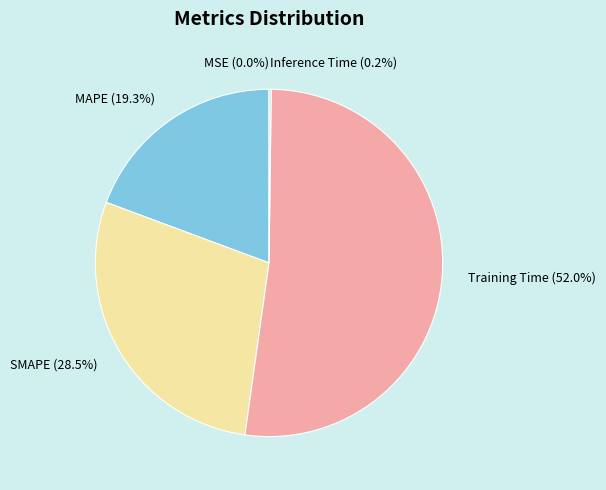

Does any single category account for the majority?

Yes